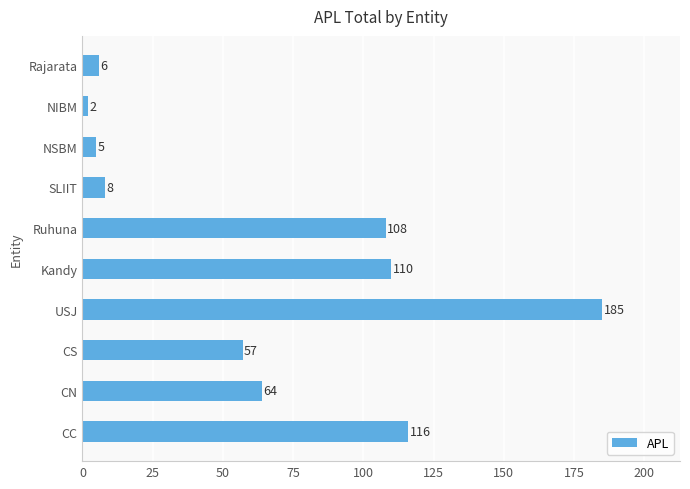

What is the sum of all values?

661